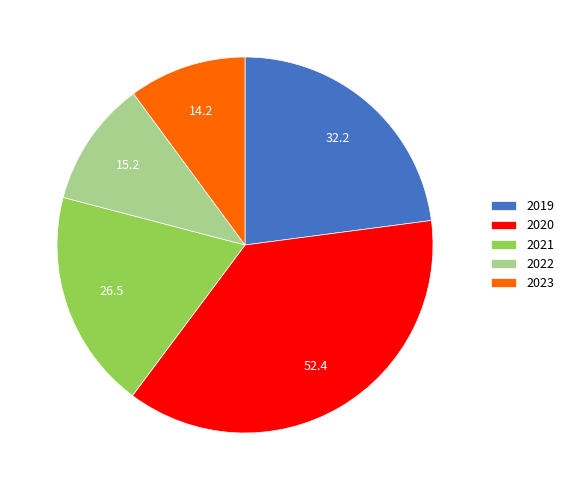

Which category has the smallest portion of the pie?

2023